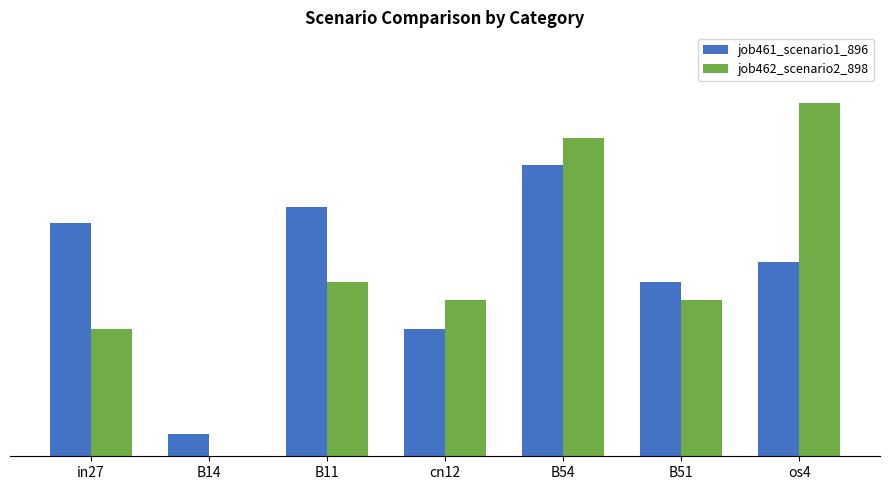

Rank the series by their average value, from highest to lowest.

job461_scenario1_896, job462_scenario2_898